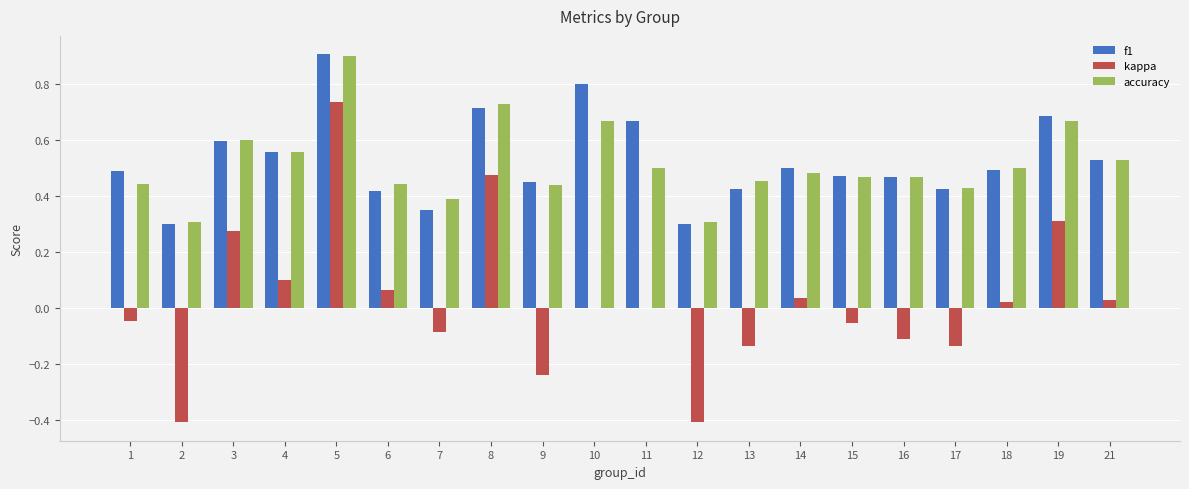

Between 1 and 10, which series saw the biggest shift?

f1